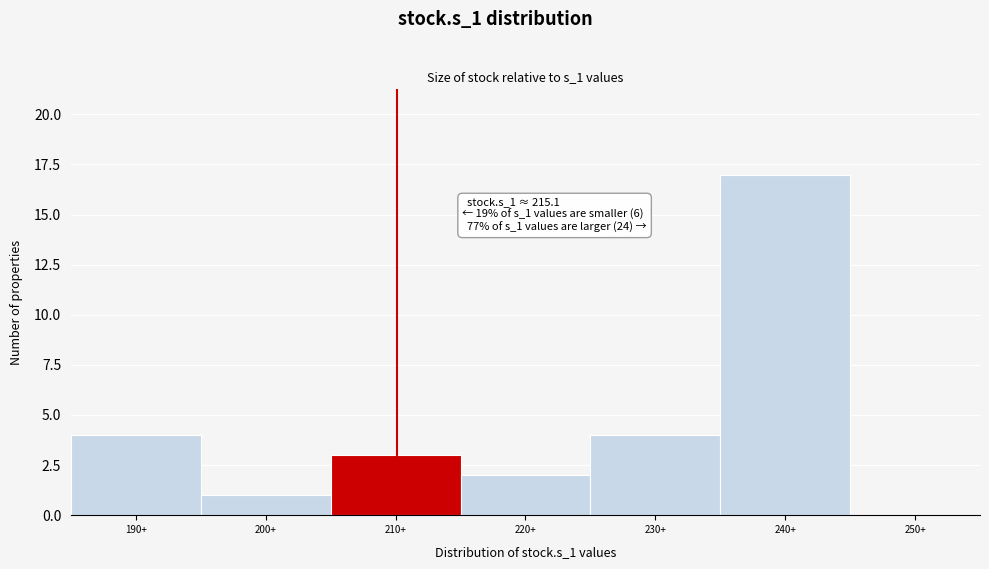

Reading left to right, transcribe all the data shown in this chart.

190+=4	200+=1	210+=3	220+=2	230+=4	240+=17	250+=0